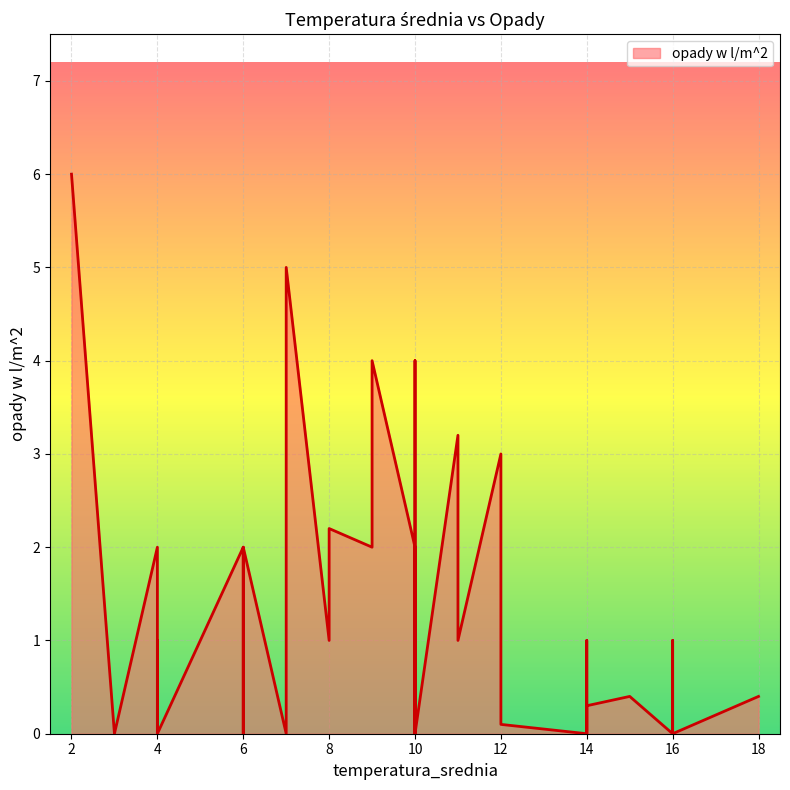

What is the value of the 32nd point from the left?

5.0